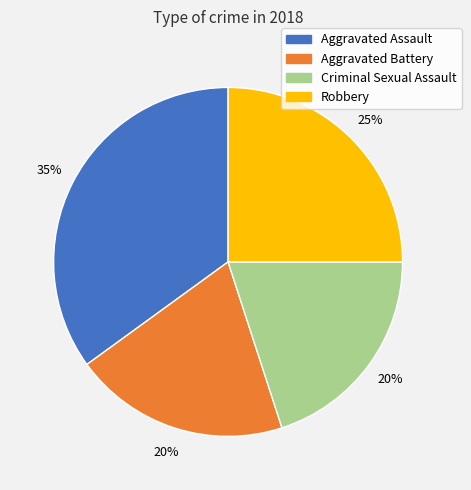

The Criminal Sexual Assault slice represents 20% of the pie. True or false?

True